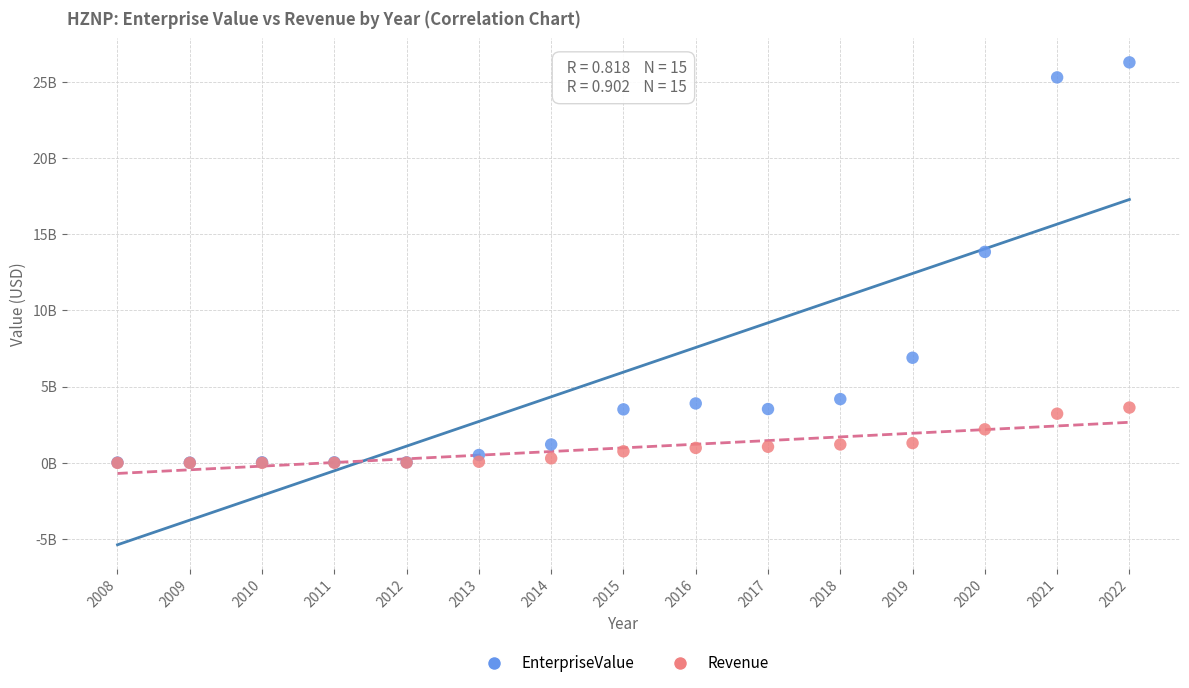

What are all the series names shown in the legend?

EnterpriseValue, Revenue